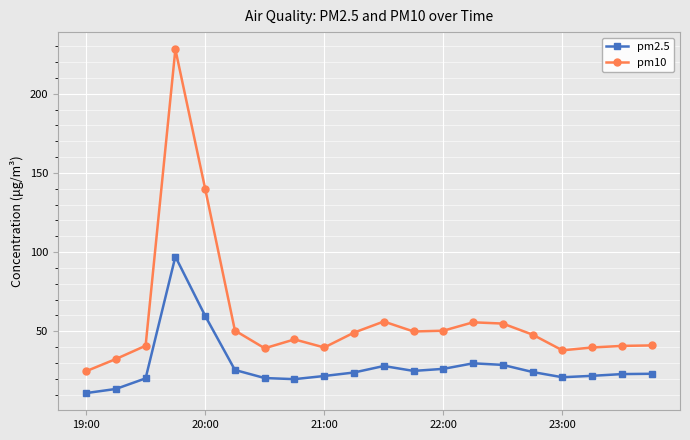

What is the value of the pm2.5 point at the 17th from the left?

21.0